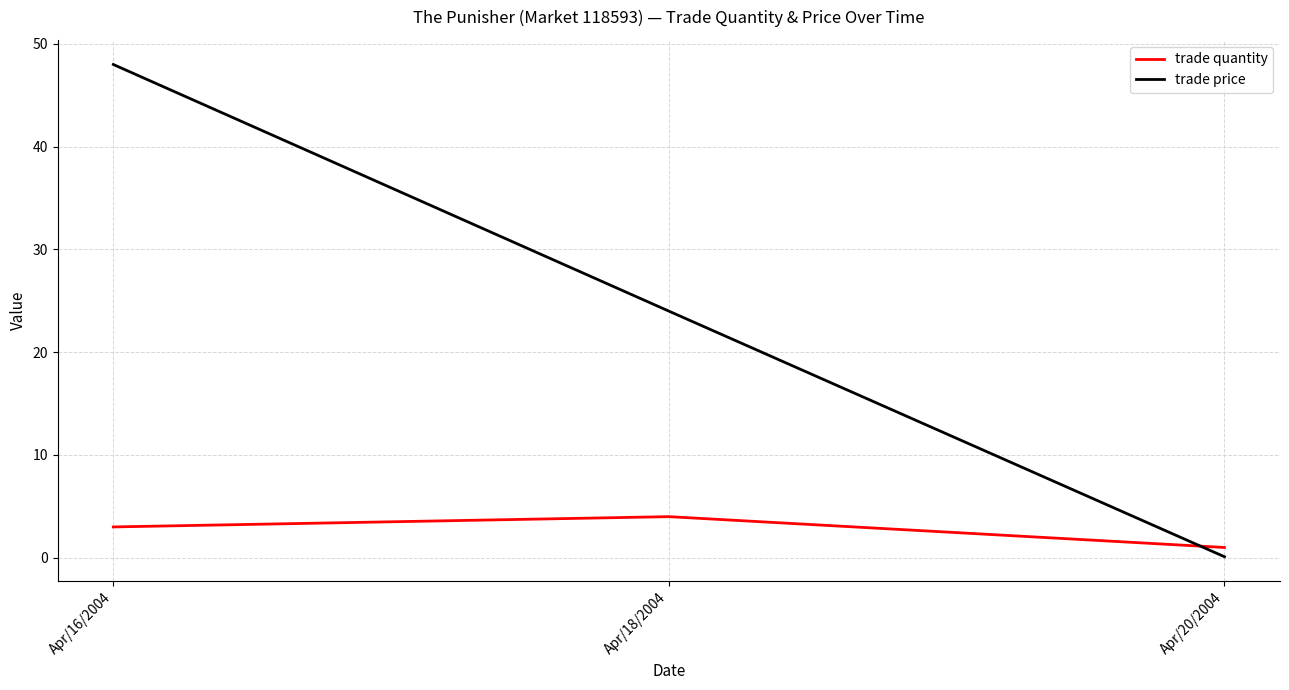

What is the maximum value shown in the chart?

48.0